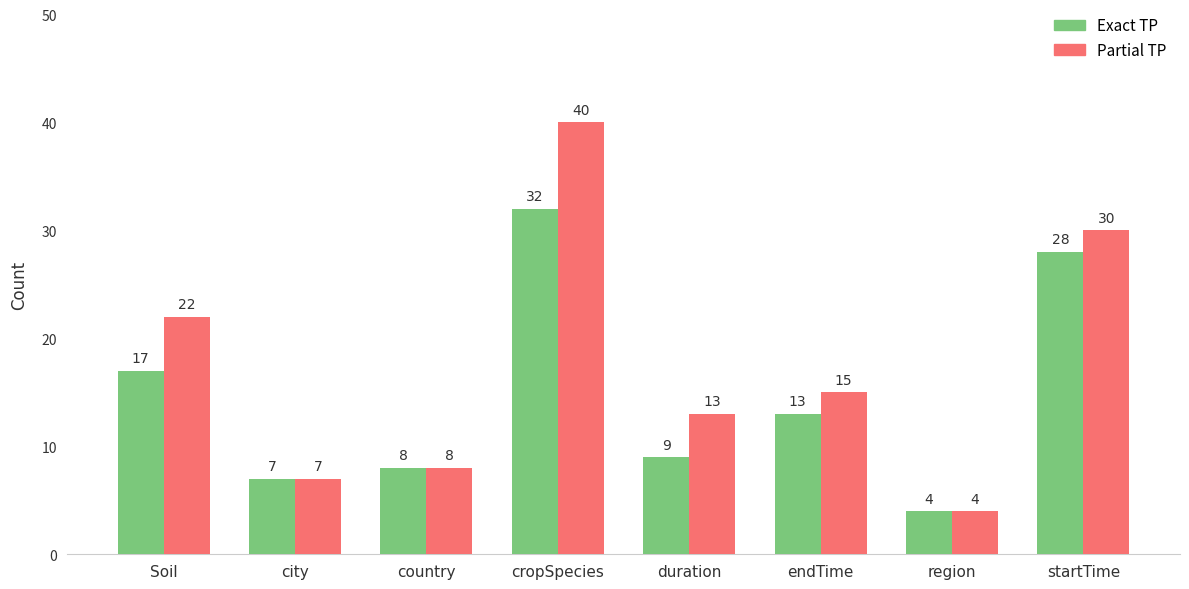

Which series has the widest spread of values?

Partial TP